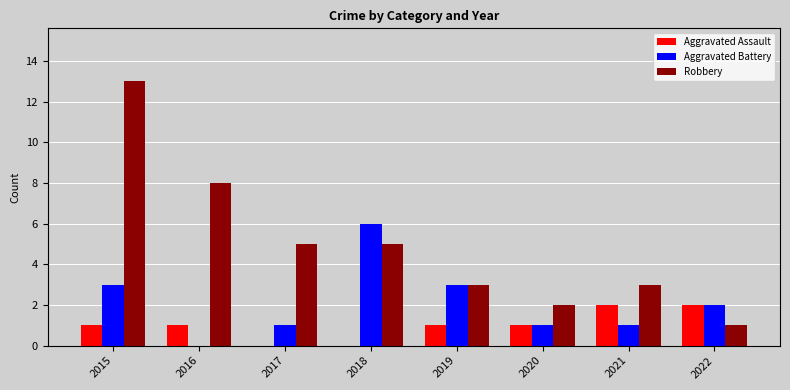

The value of Robbery at 2021 is 3. True or false?

True